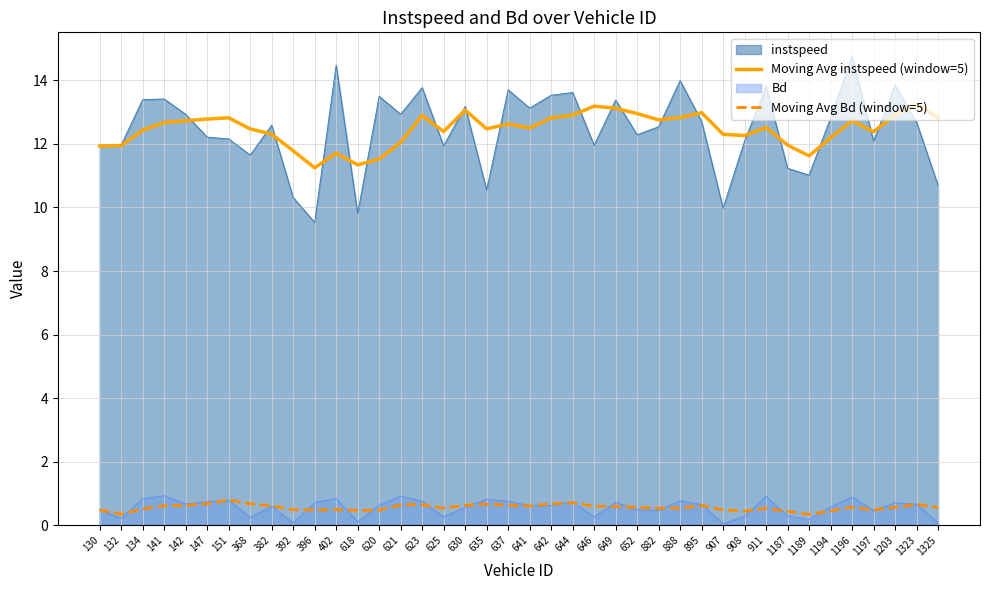

What is the minimum value for Moving Avg instspeed (window=5)?

11.2